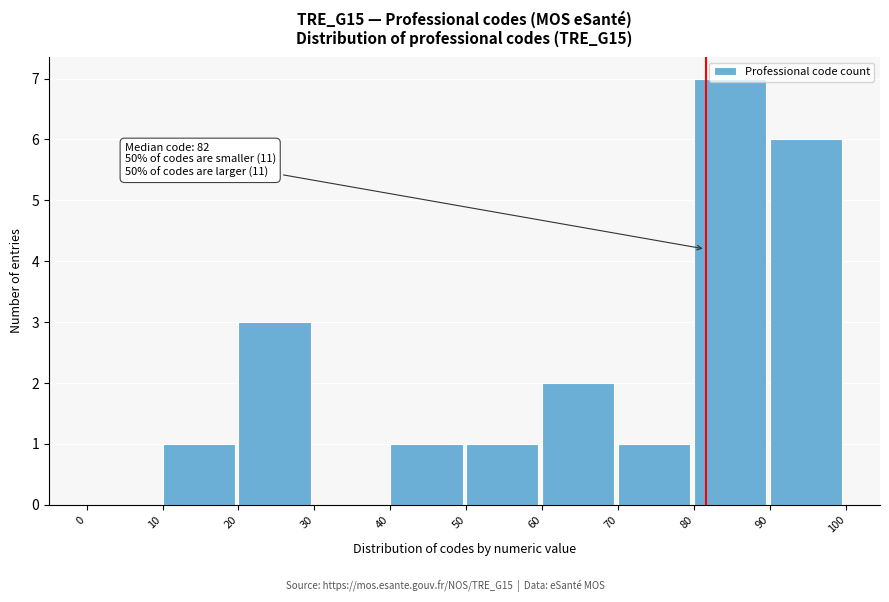

Which range on the x-axis has the tallest bar?

80 to 90